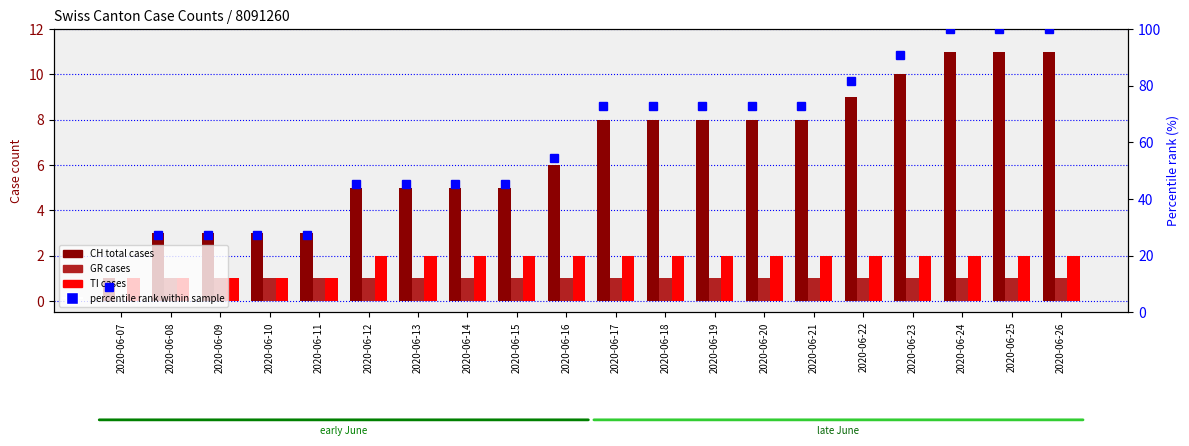

What is the difference between the highest and lowest values at 2020-06-07?

9.1